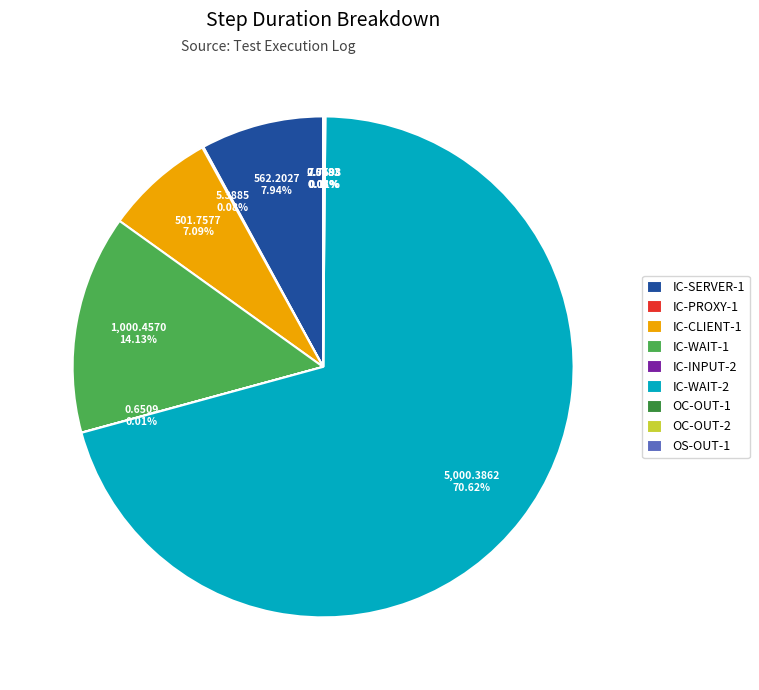

To the nearest percent, what portion does IC-SERVER-1 represent?

8%